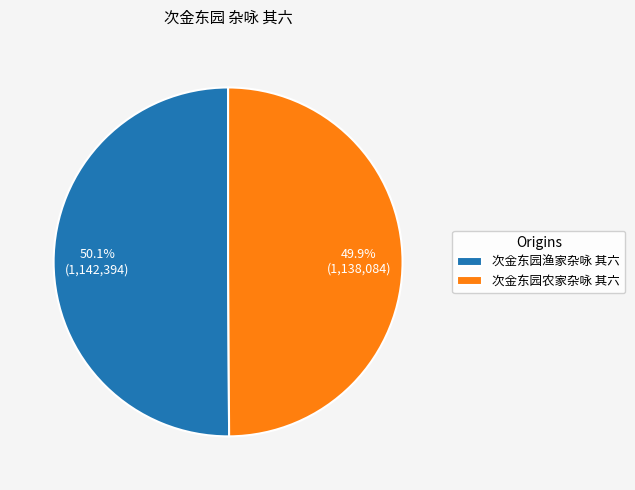

What percentage do 次金东园渔家杂咏 其六 and 次金东园农家杂咏 其六 together represent?

100.0%